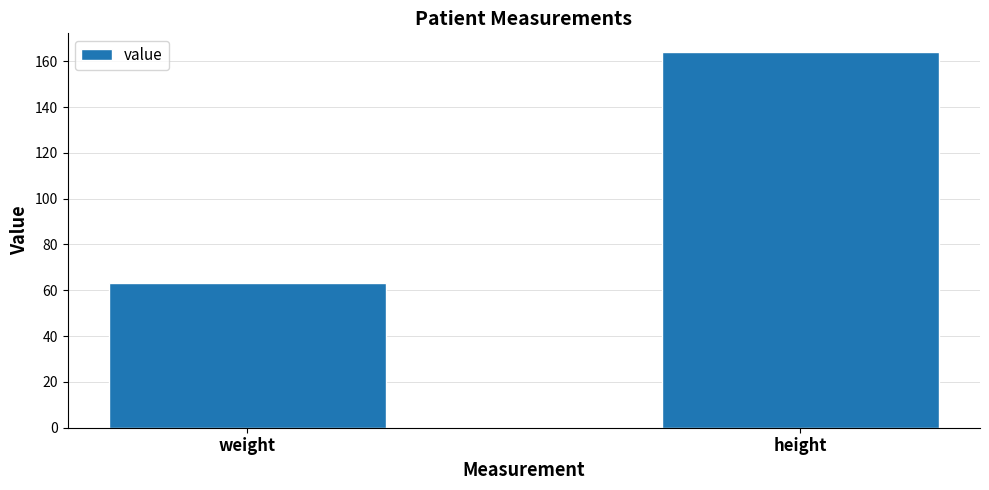

Rank the categories by value from lowest to highest.

weight, height